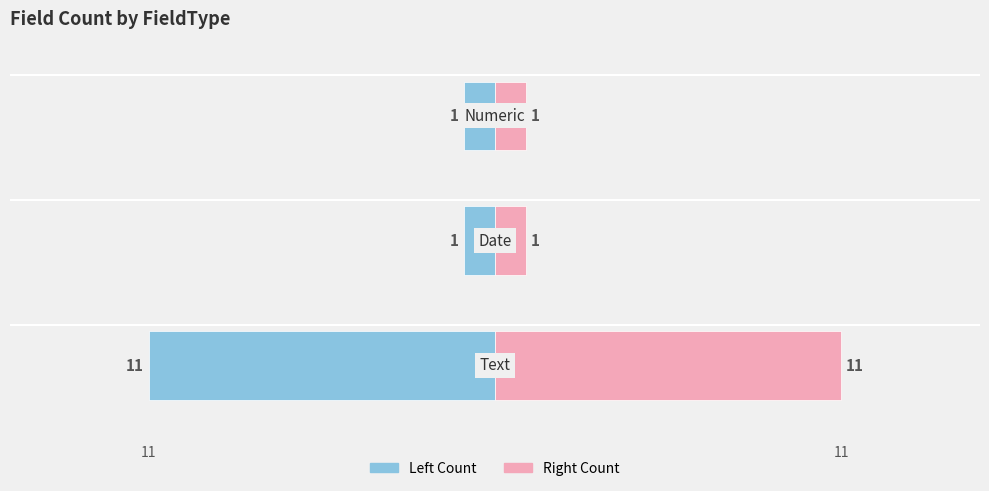

Count the Field Count (Left) values in the range -11 to -1.

3